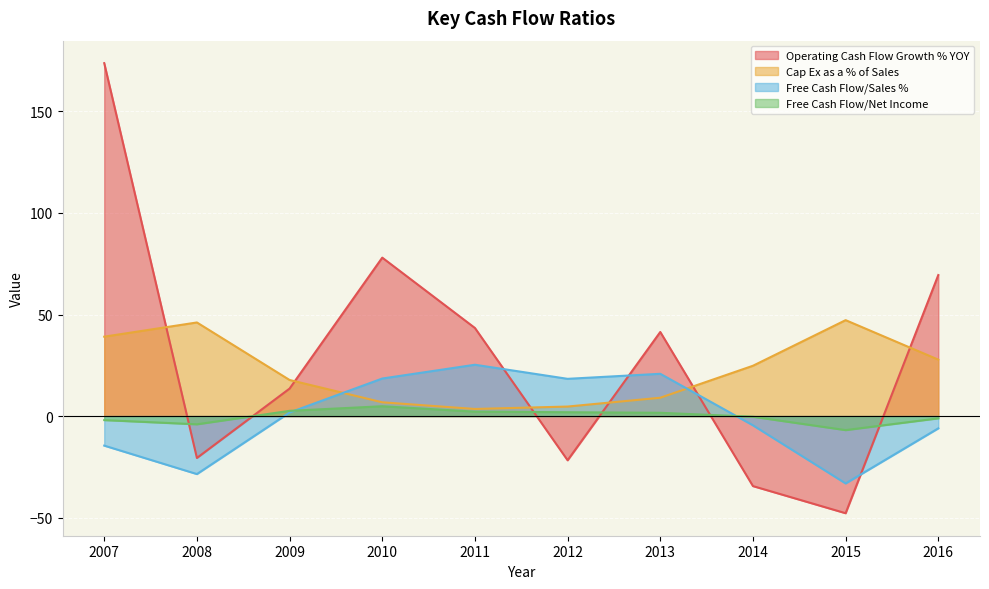

Which series has the largest range (max minus min)?

Operating Cash Flow Growth % YOY